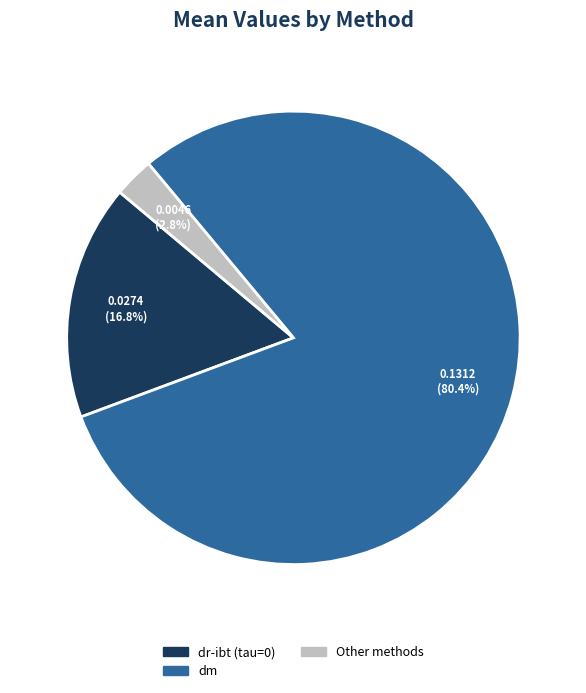

What is the total percentage of dm and Other methods?

83.2%